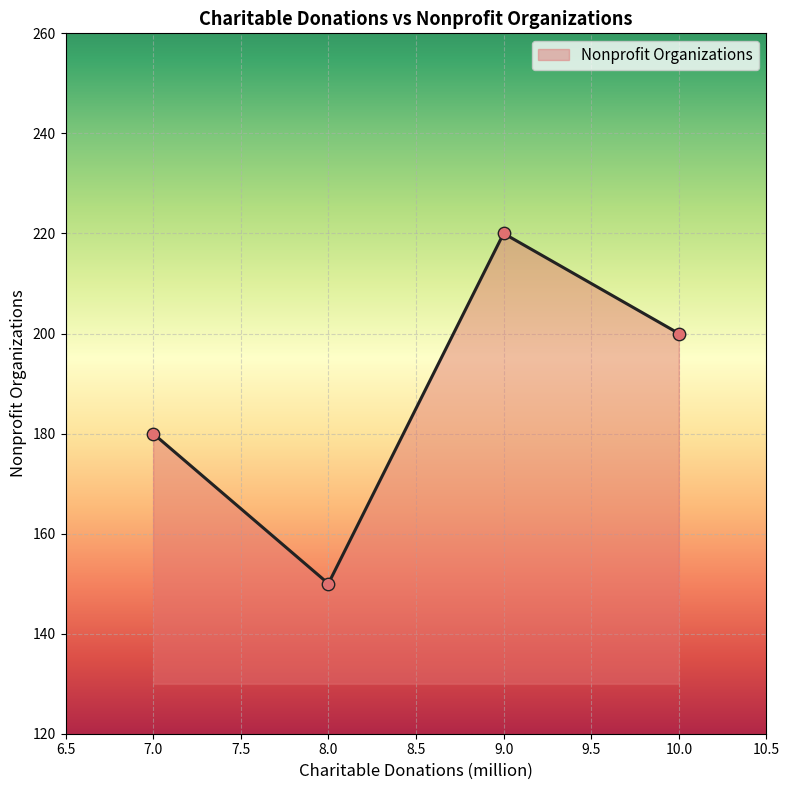

Approximately how many times larger is the value at 7.0 compared to 8.0?

1.2